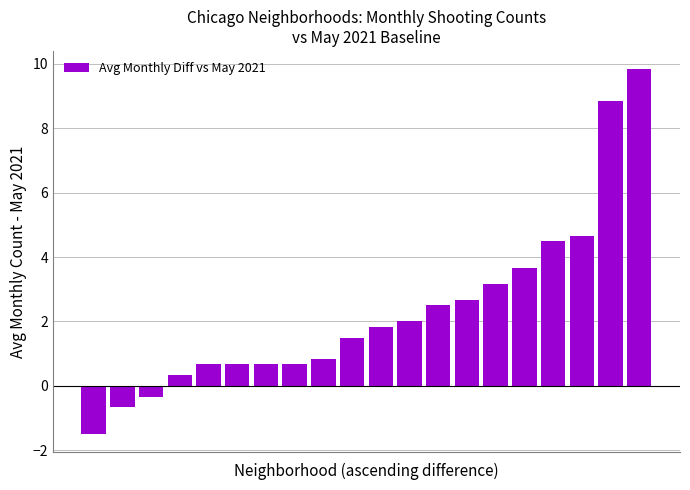

Reading left to right, list all the values displayed in this chart.

-1.5	-0.7	-0.3	0.3	0.7	0.7	0.7	0.7	0.8	1.5	1.8	2.0	2.5	2.7	3.2	3.7	4.5	4.7	8.8	9.8